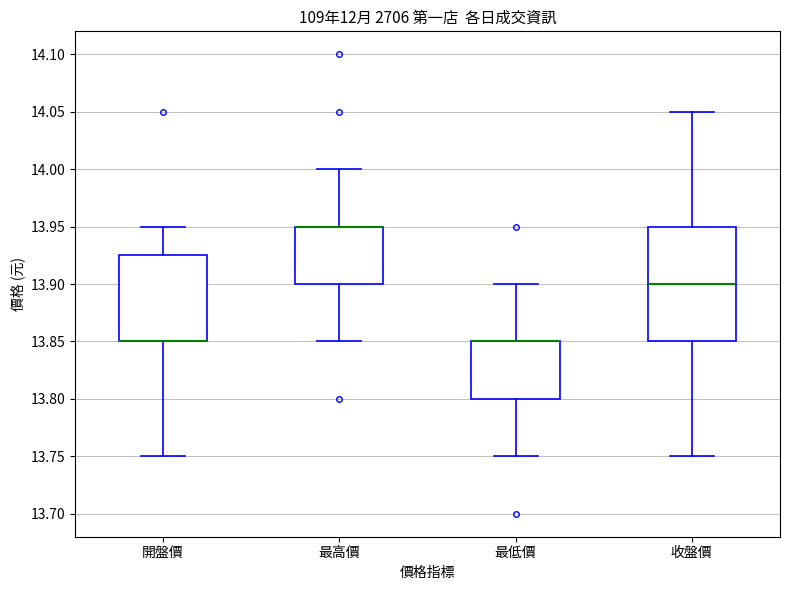

Comparing the boxes themselves (not the whiskers), which one is the tallest?

收盤價